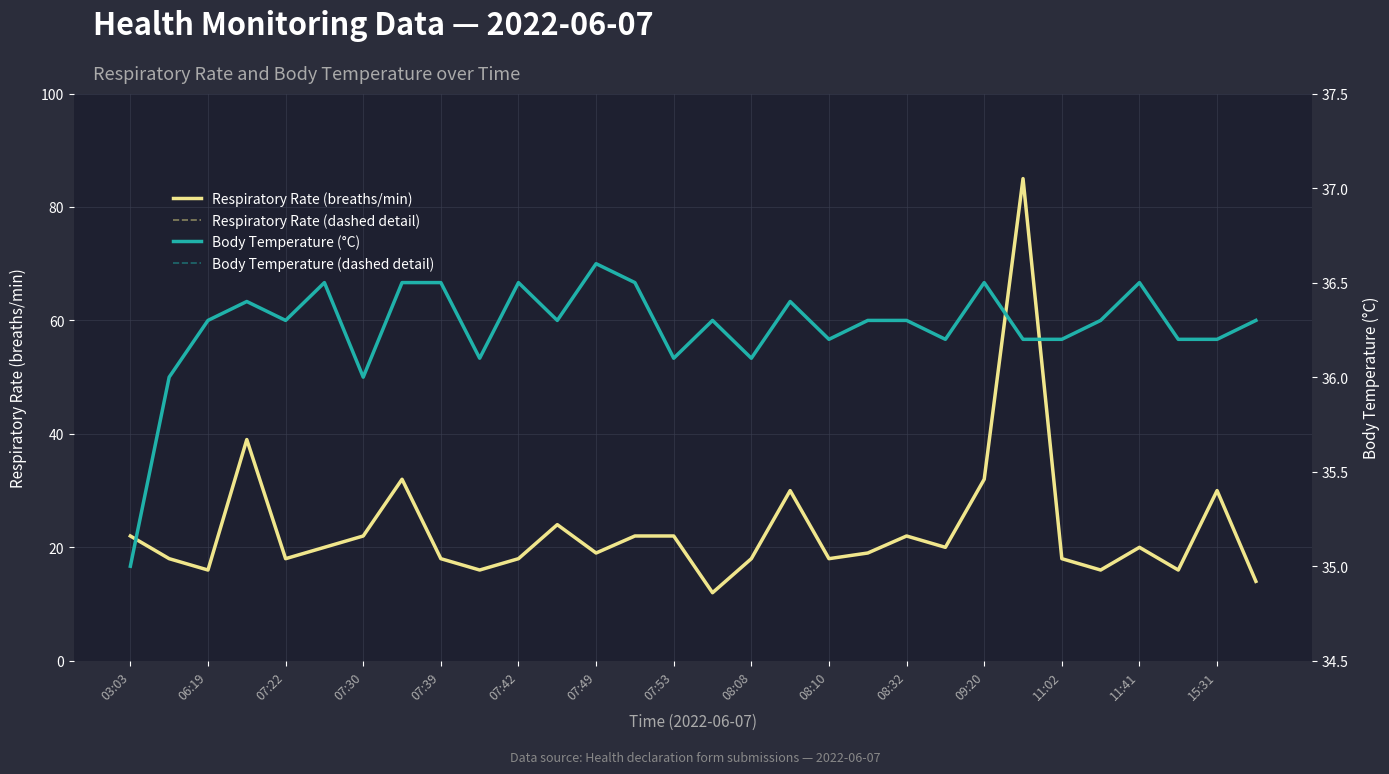

Rank the series by their maximum value, from highest to lowest.

Respiratory Rate (breaths/min), Respiratory Rate (dashed detail), Body Temperature (°C), Body Temperature (dashed detail)